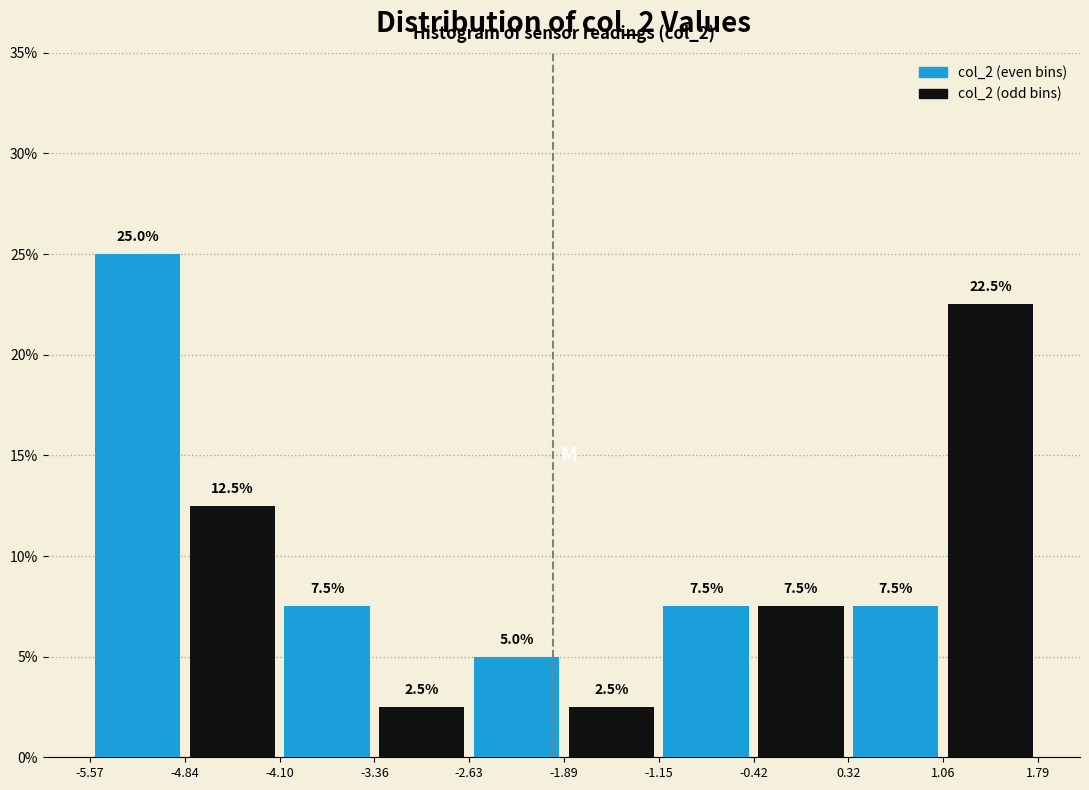

Reading left to right, extract all data points from this chart.

col_2 (even bins): 25.0	7.5	5.0	7.5	7.5
col_2 (odd bins): 12.5	2.5	2.5	7.5	22.5